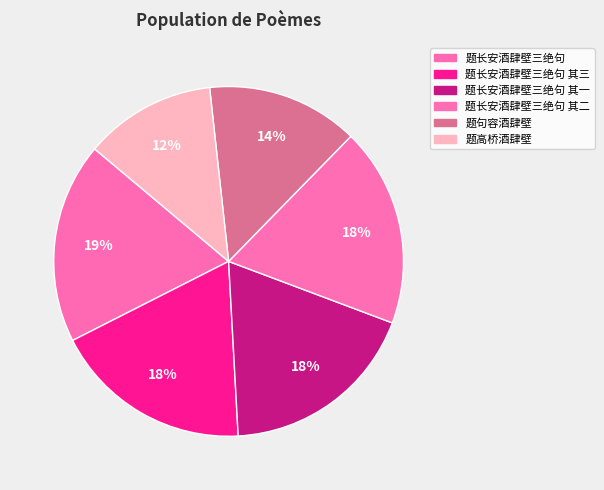

The 题高桥酒肆壁 slice represents 6% of the pie. True or false?

False